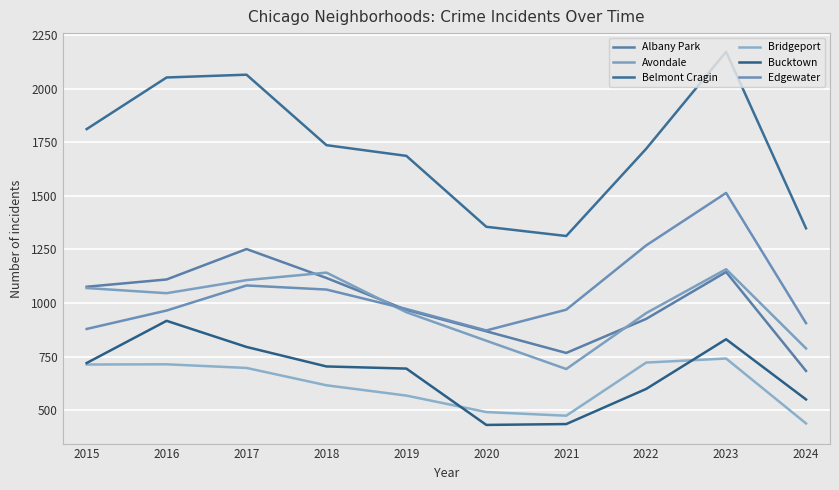

What value does the Belmont Cragin series have at 2023?

2173